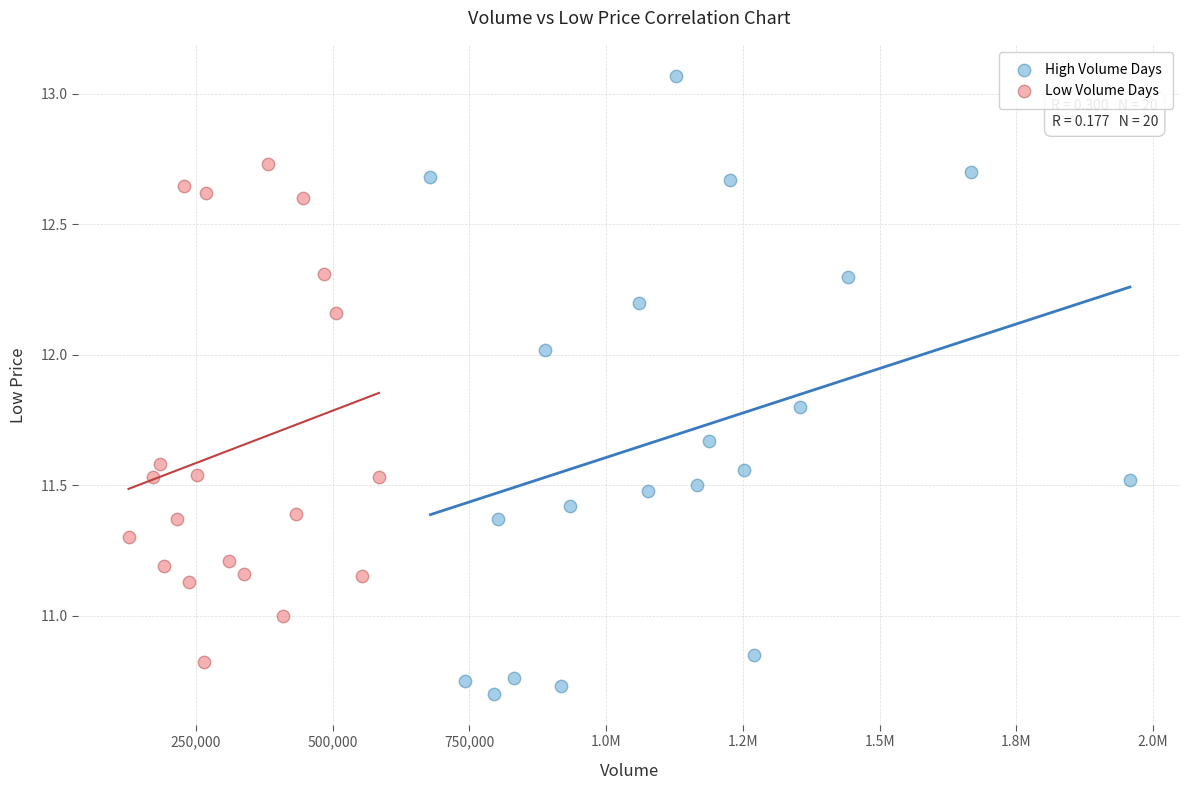

Which series contains the highest Y value?

High Volume Days